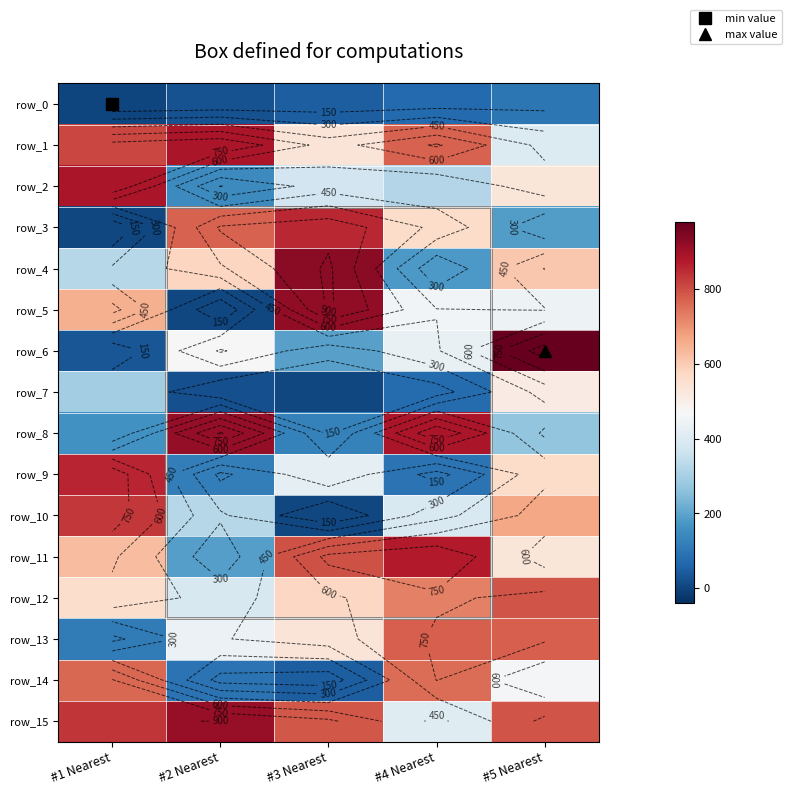

Read the row_12 value at #1 Nearest.

558